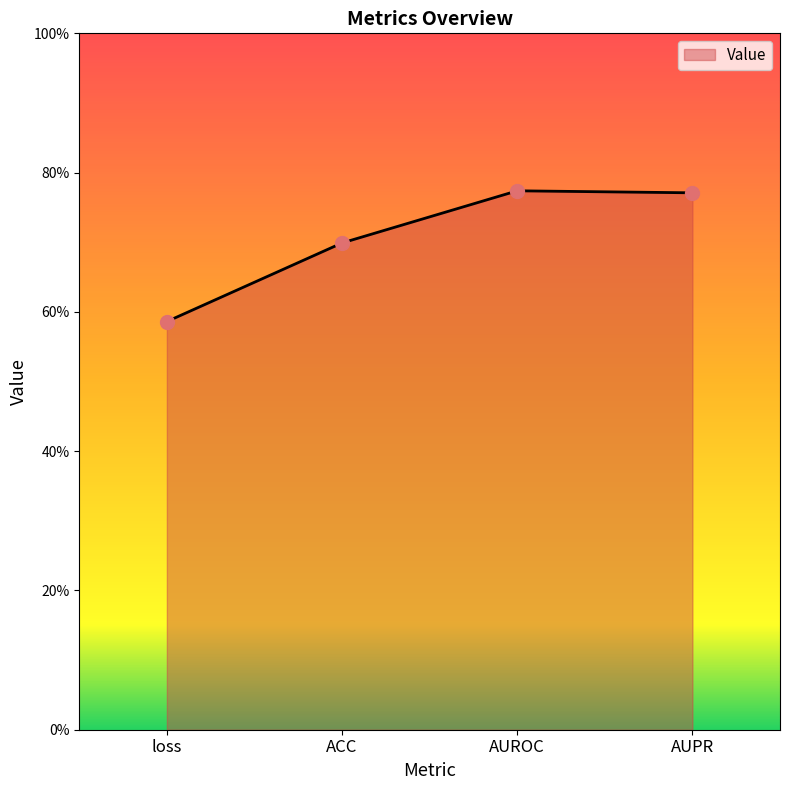

Between loss and AUPR, which is larger?

AUPR